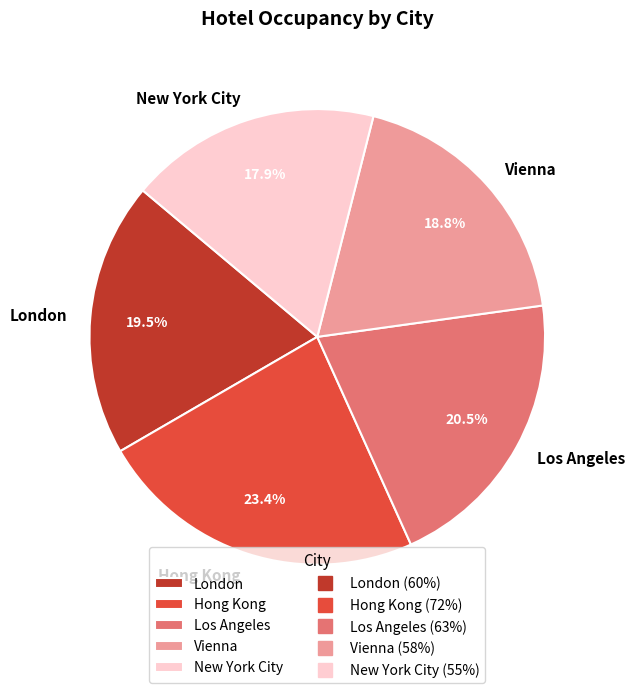

How many segments does this pie chart have?

5